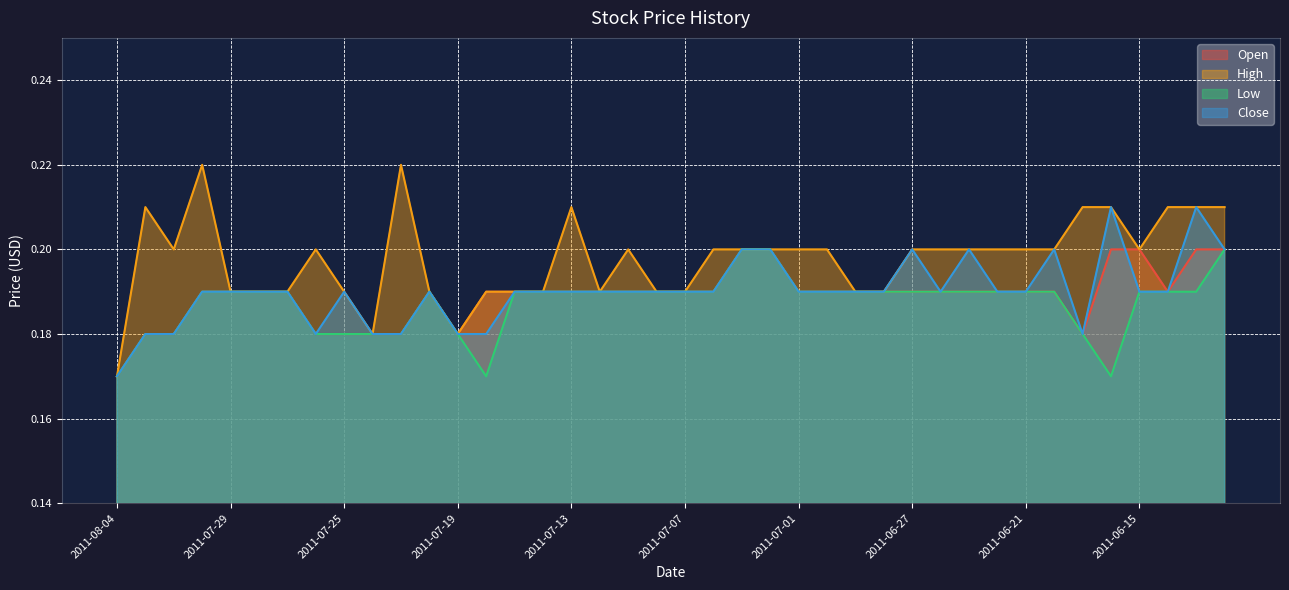

What is the average value of the Close series?

0.2